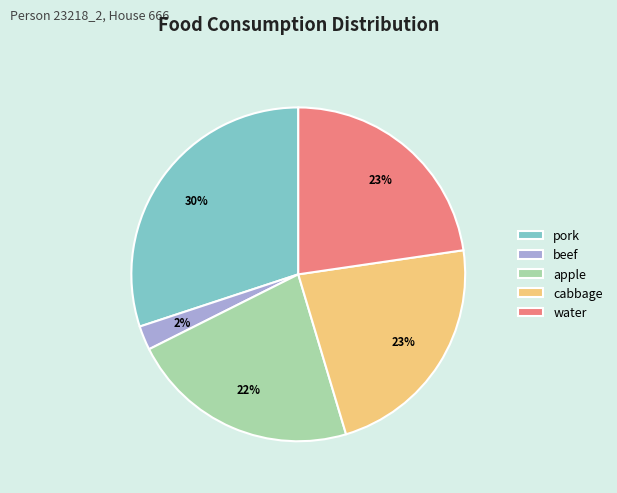

Approximately how many times larger is the value at pork compared to water?

1.3